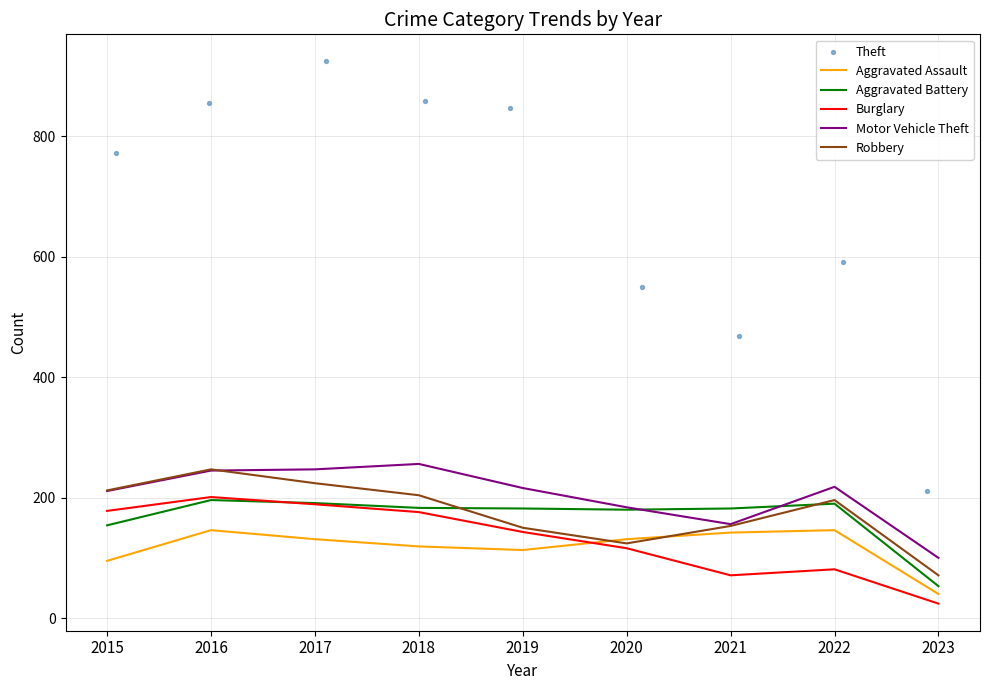

What are all the series names shown in the legend?

Aggravated Assault, Aggravated Battery, Burglary, Motor Vehicle Theft, Robbery, Theft